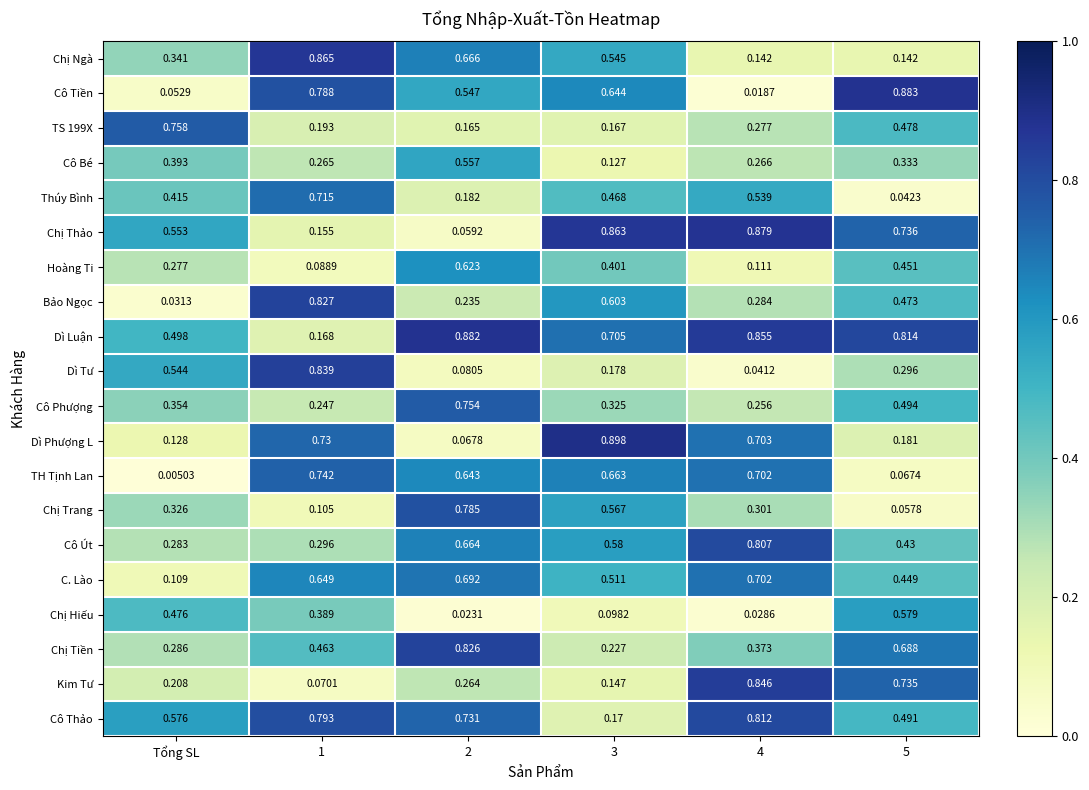

List the series in order of their peak value, lowest first.

Cô Bé, Chị Hiếu, Hoàng Ti, C. Lào, Thúy Bình, TH Tịnh Lan, Cô Phượng, TS 199X, Chị Trang, Cô Út, Cô Thảo, Chị Tiền, Bảo Ngọc, Dì Tư, Kim Tư, Chị Ngà, Chị Thảo, Dì Luận, Cô Tiền, Dì Phượng L